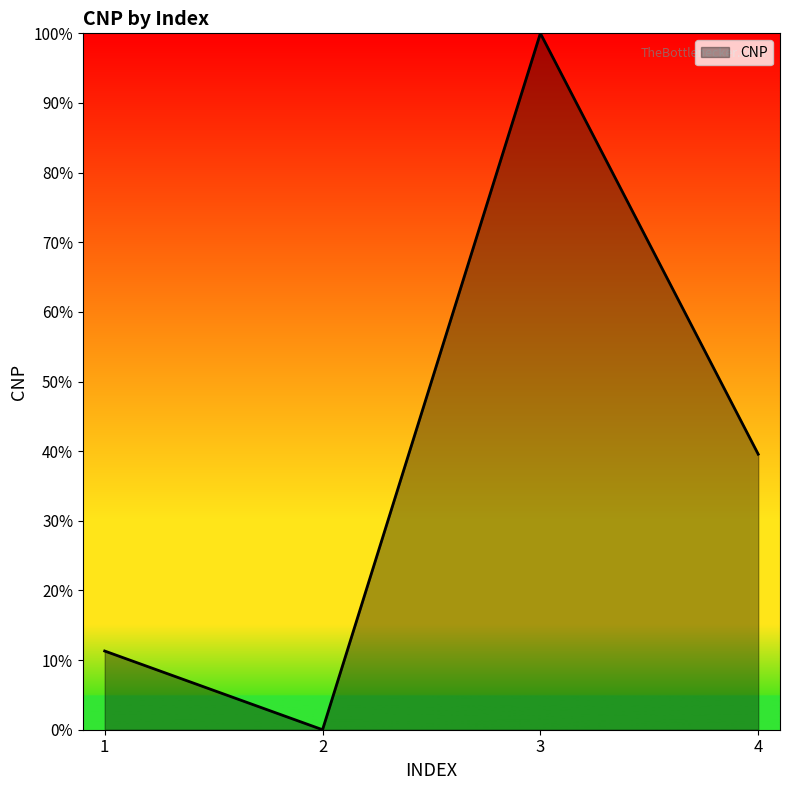

At which category does the data reach its first local valley?

2